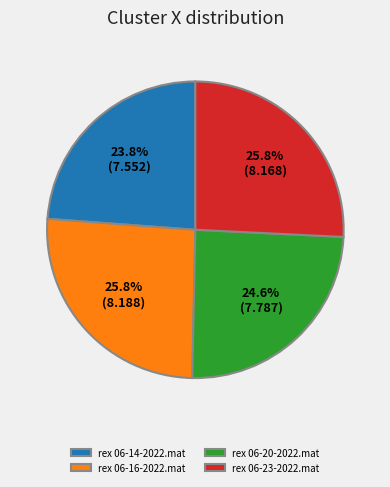

Combined, do rex 06-20-2022.mat and rex 06-14-2022.mat account for over 50%?

No